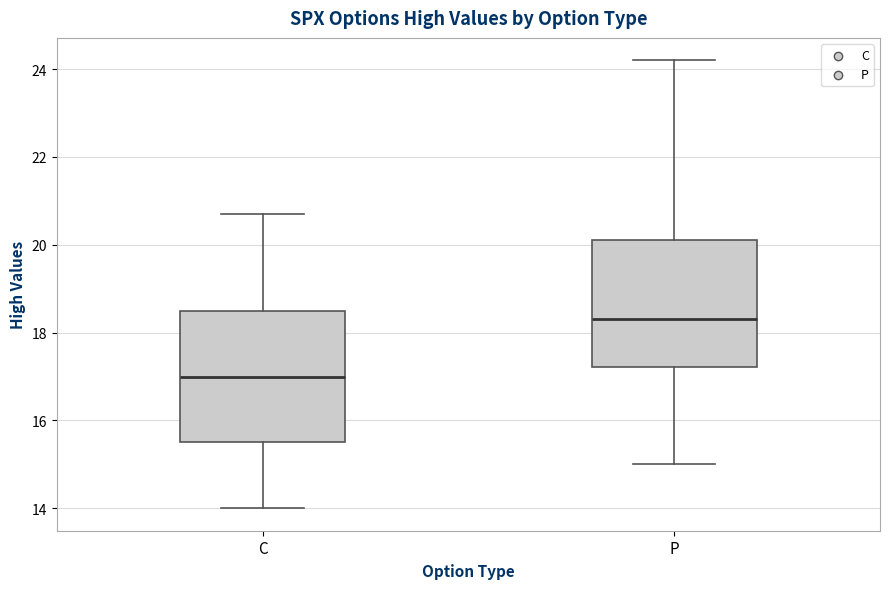

Reading left to right, read every box against the y-axis: the position of its median line, the range the box covers, and the ends of its whiskers. The values are not printed on the chart, so give them approximately, as read against the axis.

C: median 17.0, box 15.6 to 18.6, whiskers 14.0 to 20.8
P: median 18.4, box 17.2 to 20.2, whiskers 15.0 to 24.2